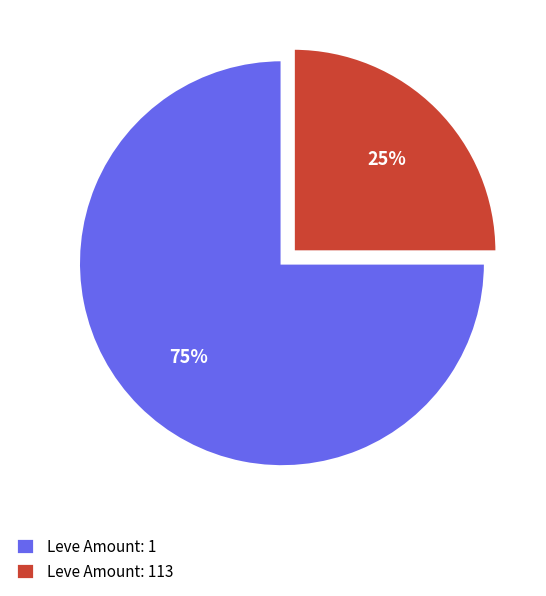

To the nearest percent, what is the difference between the largest and smallest slice percentages?

50%